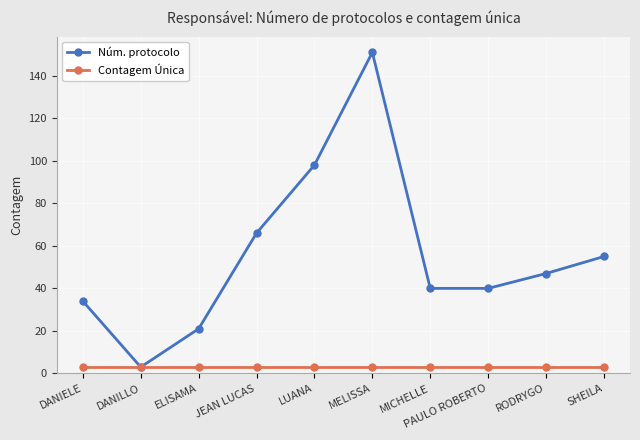

What value does the Núm. protocolo series have at MICHELLE, to the nearest 50?

50